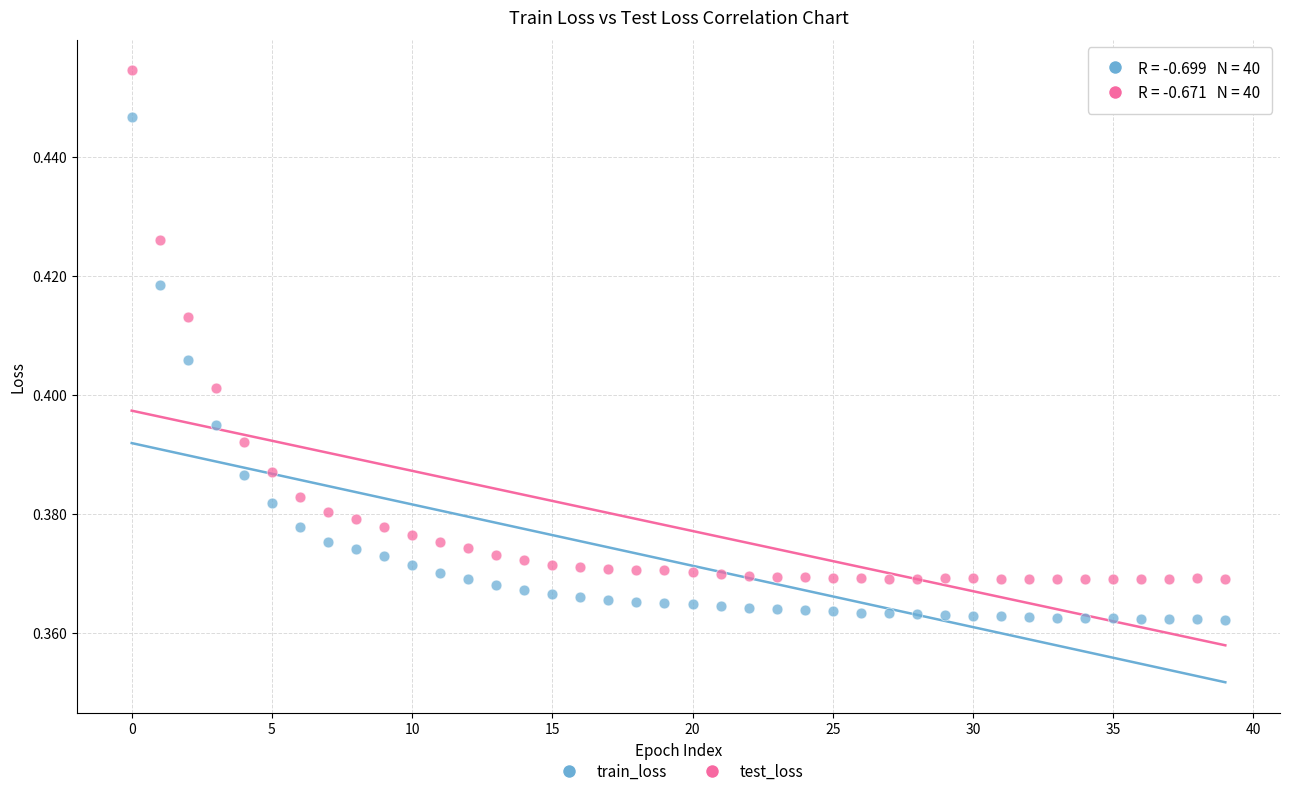

Which series contains the lowest Y value?

train_loss